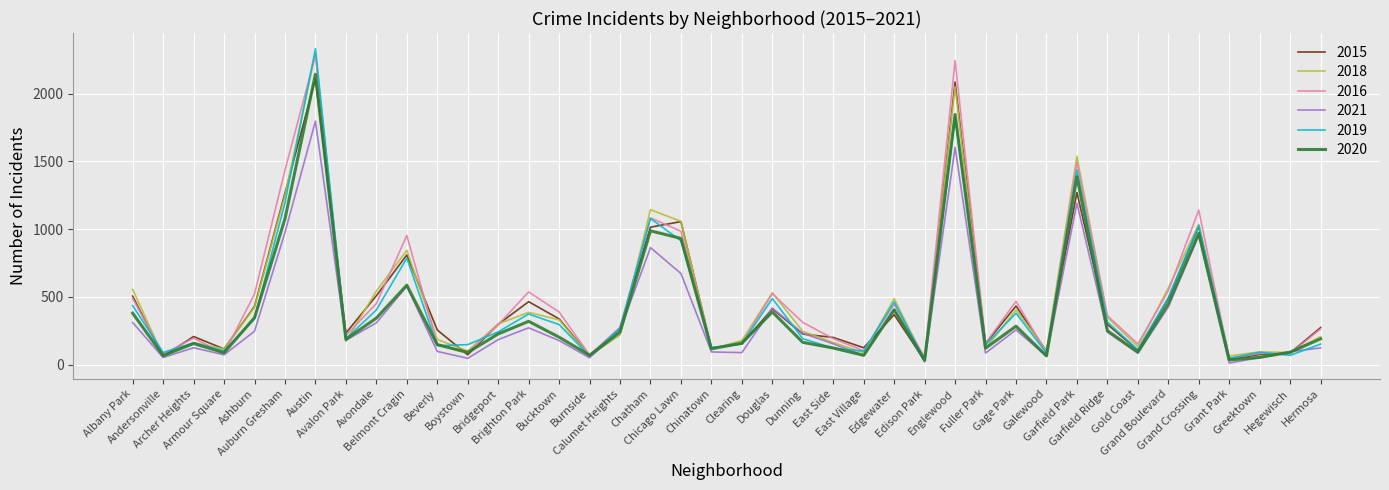

How many times do 2020 and 2016 cross each other?

4